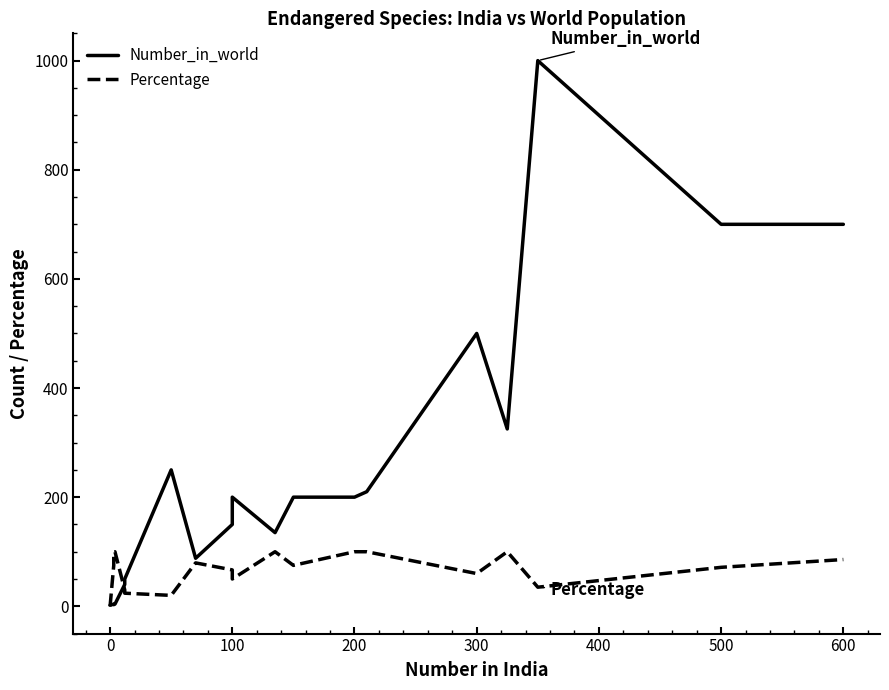

Is this an area chart (filled region under the line)?

No